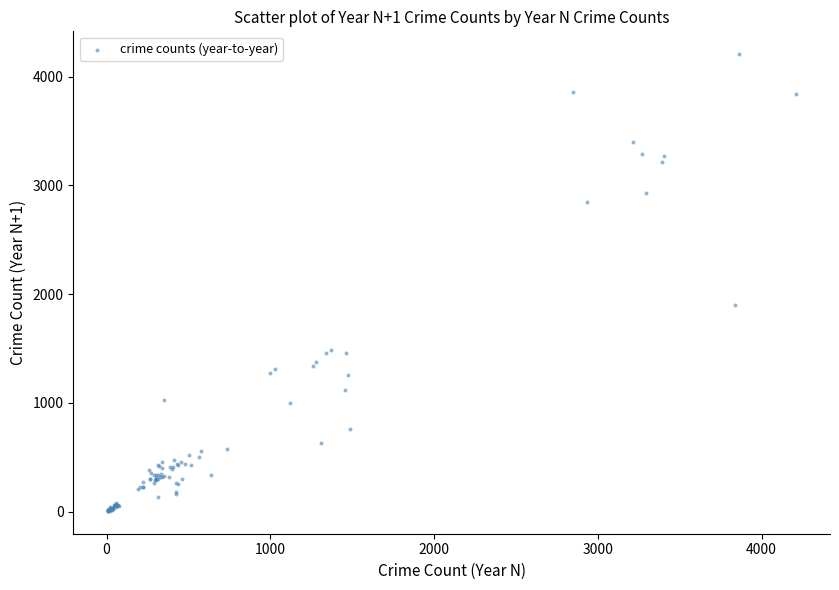

What Y value in the scatter plot is closest to 2107?

1898